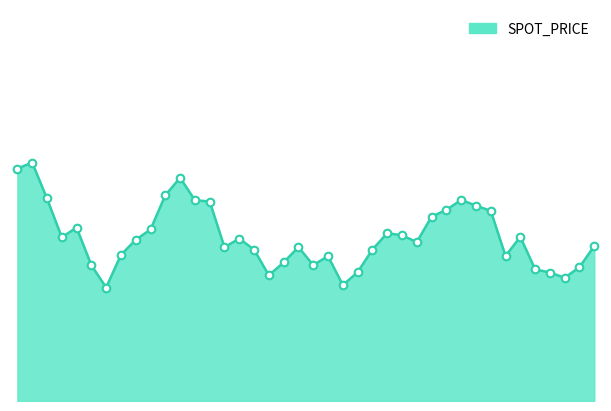

Does the chart have visible grid lines?

No